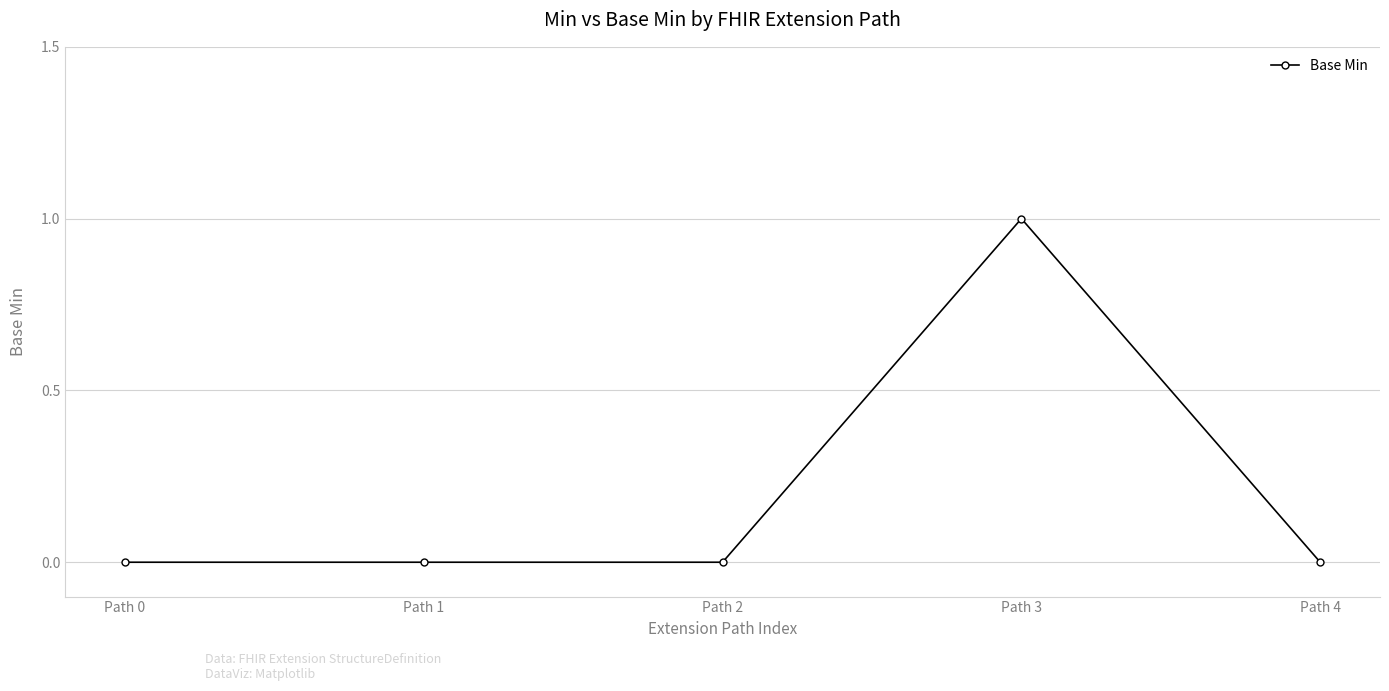

How many categories are shown in the chart?

5